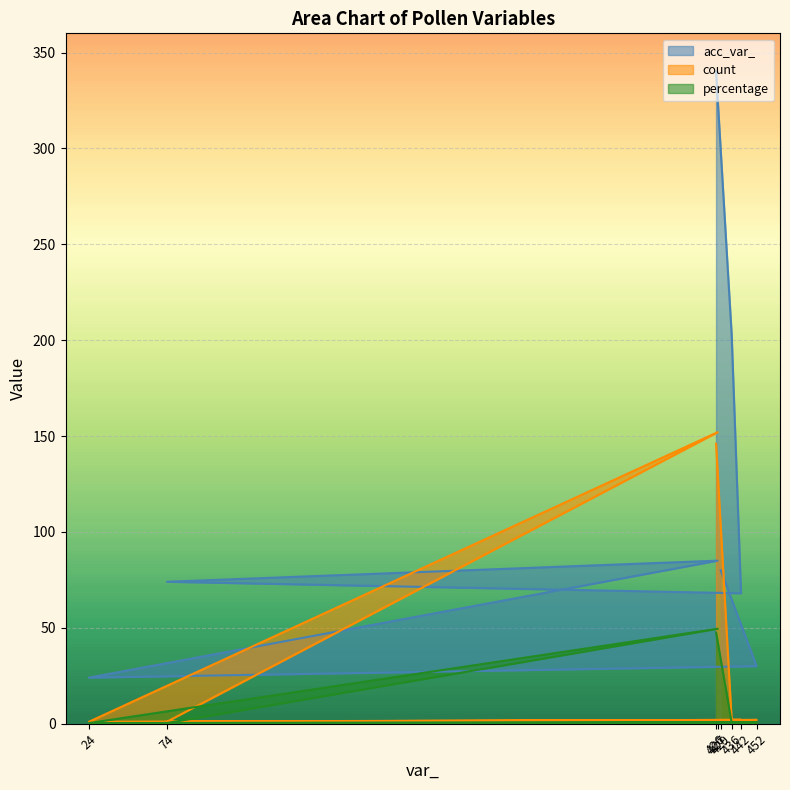

Which has a higher value, 442 or 426?

426